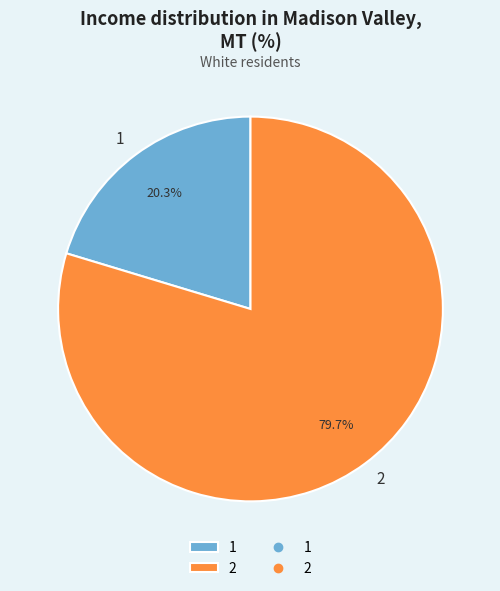

To the nearest percent, what portion does 1 represent?

20%